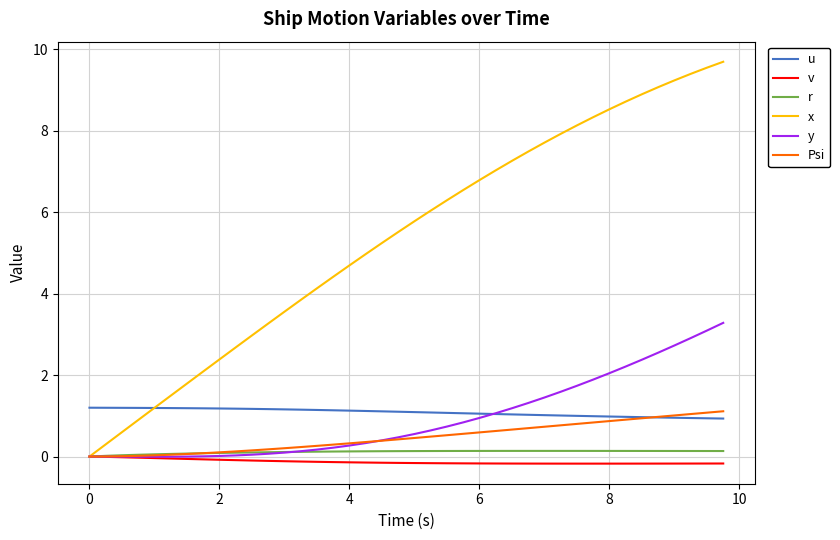

Which series has the widest spread of values?

x